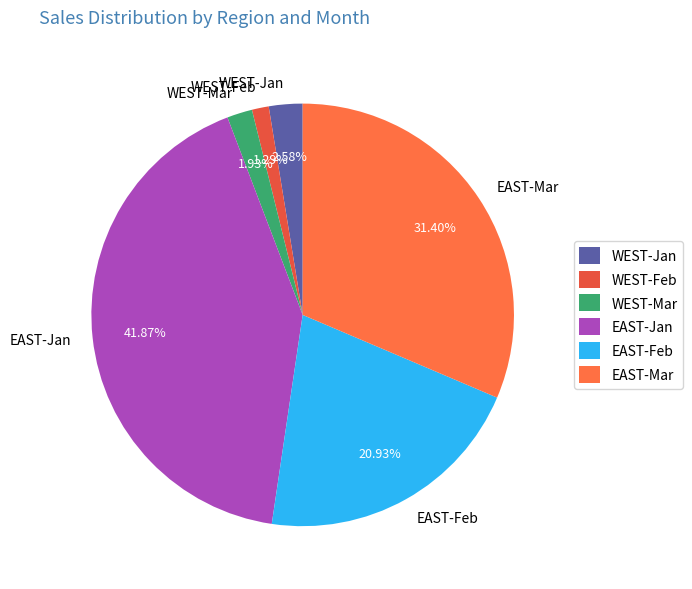

What portion of the pie excludes EAST-Mar?

68.6%